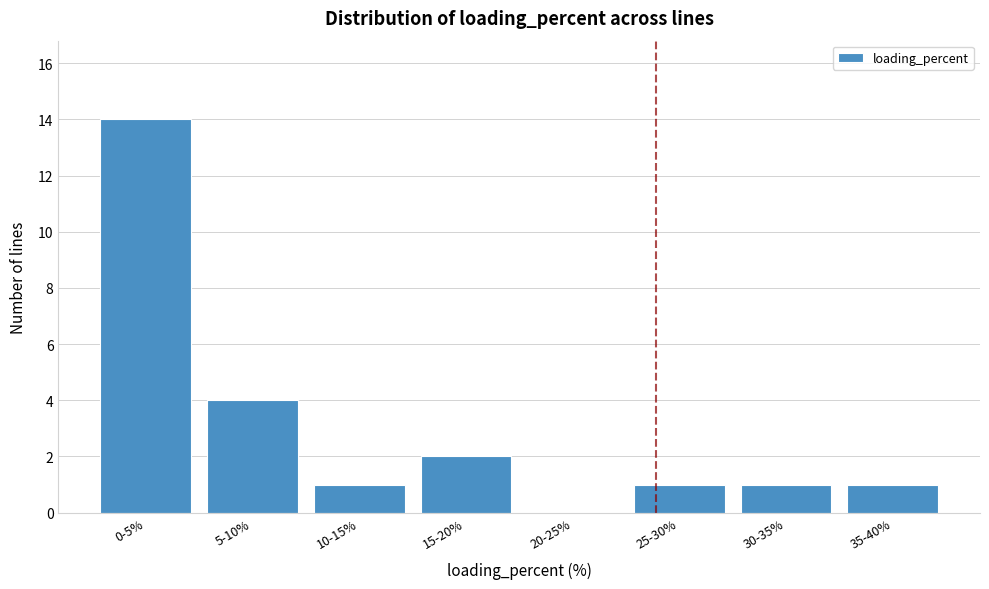

Reading right to left, extract all data points from this chart.

35-40%=1	30-35%=1	25-30%=1	20-25%=0	15-20%=2	10-15%=1	5-10%=4	0-5%=14